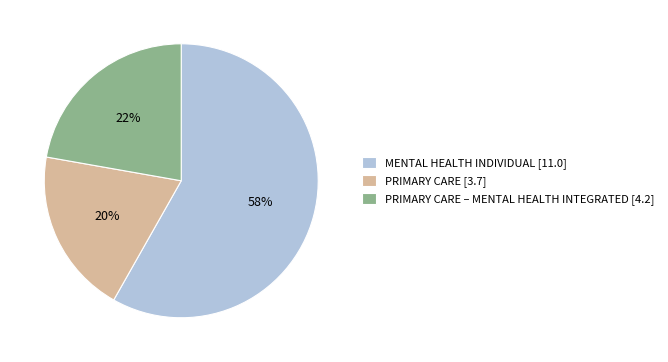

To the nearest percent, what percentage of the pie is MENTAL HEALTH INDIVIDUAL [11.0]?

58%